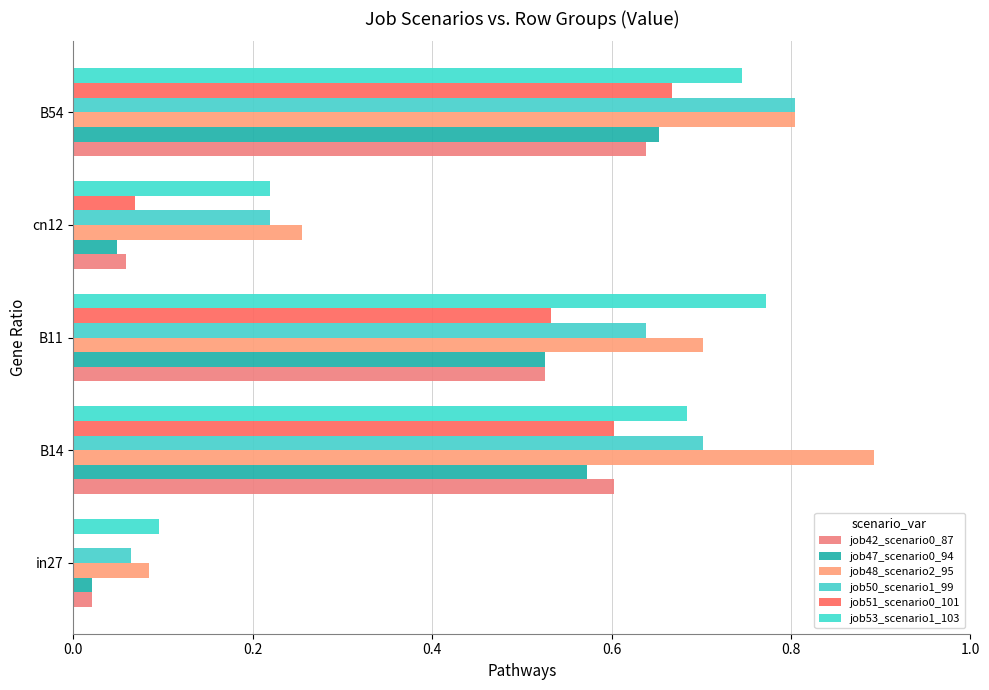

At which label does job53_scenario1_103 reach its peak?

B11